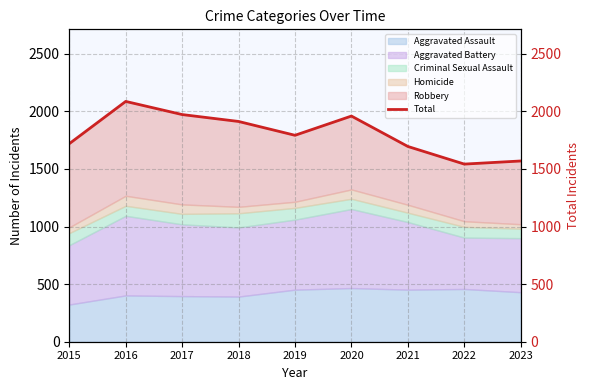

Rank the categories by value from highest to lowest.

2016, 2017, 2020, 2018, 2019, 2015, 2021, 2023, 2022